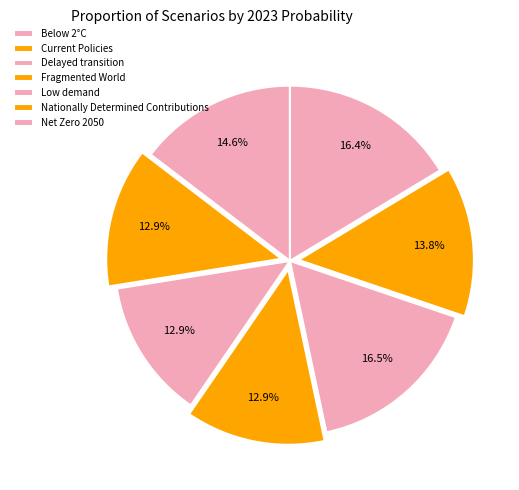

To the nearest percent, what percentage of the pie is Fragmented World?

13%